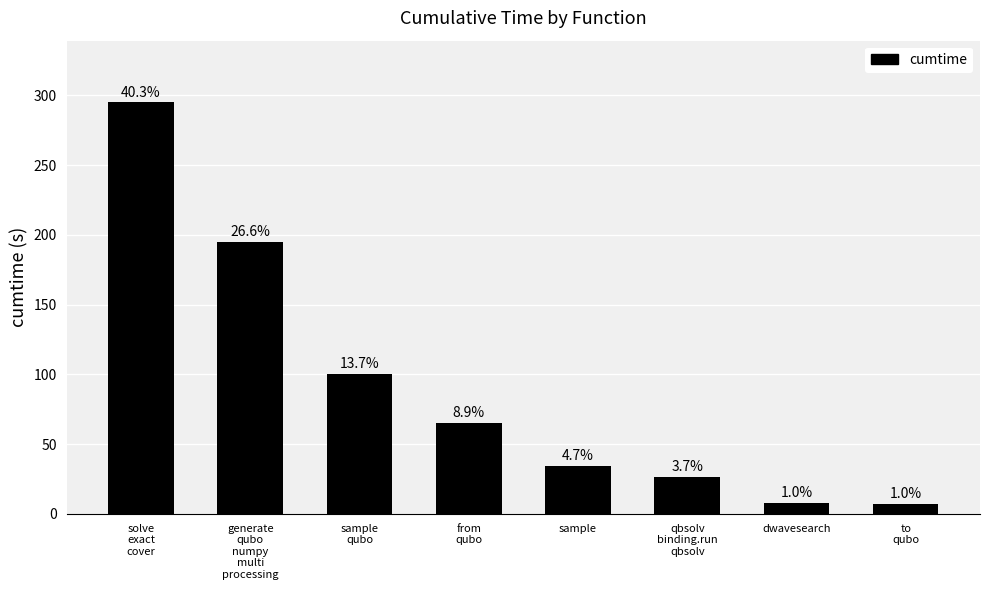

What is the difference between the maximum and minimum values?

287.5